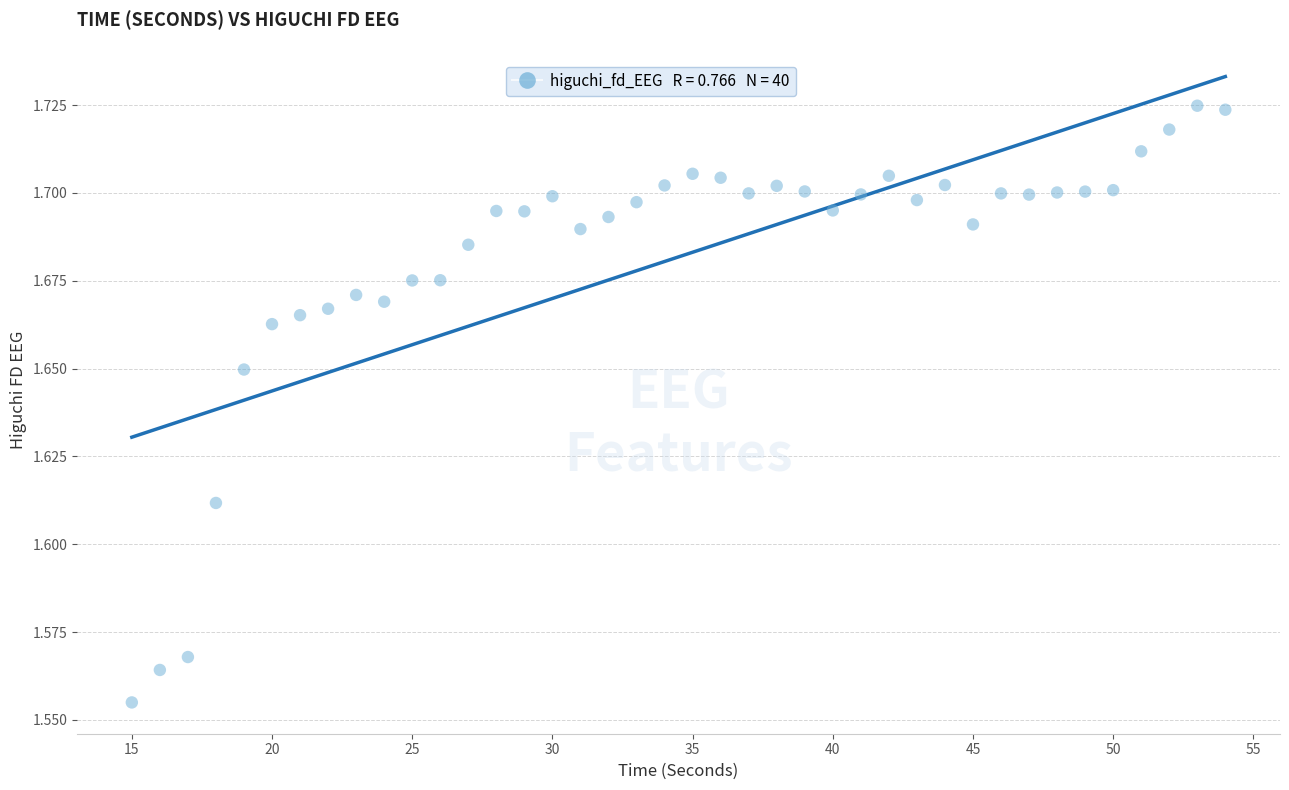

What is the range of X values (max minus min)?

39.0